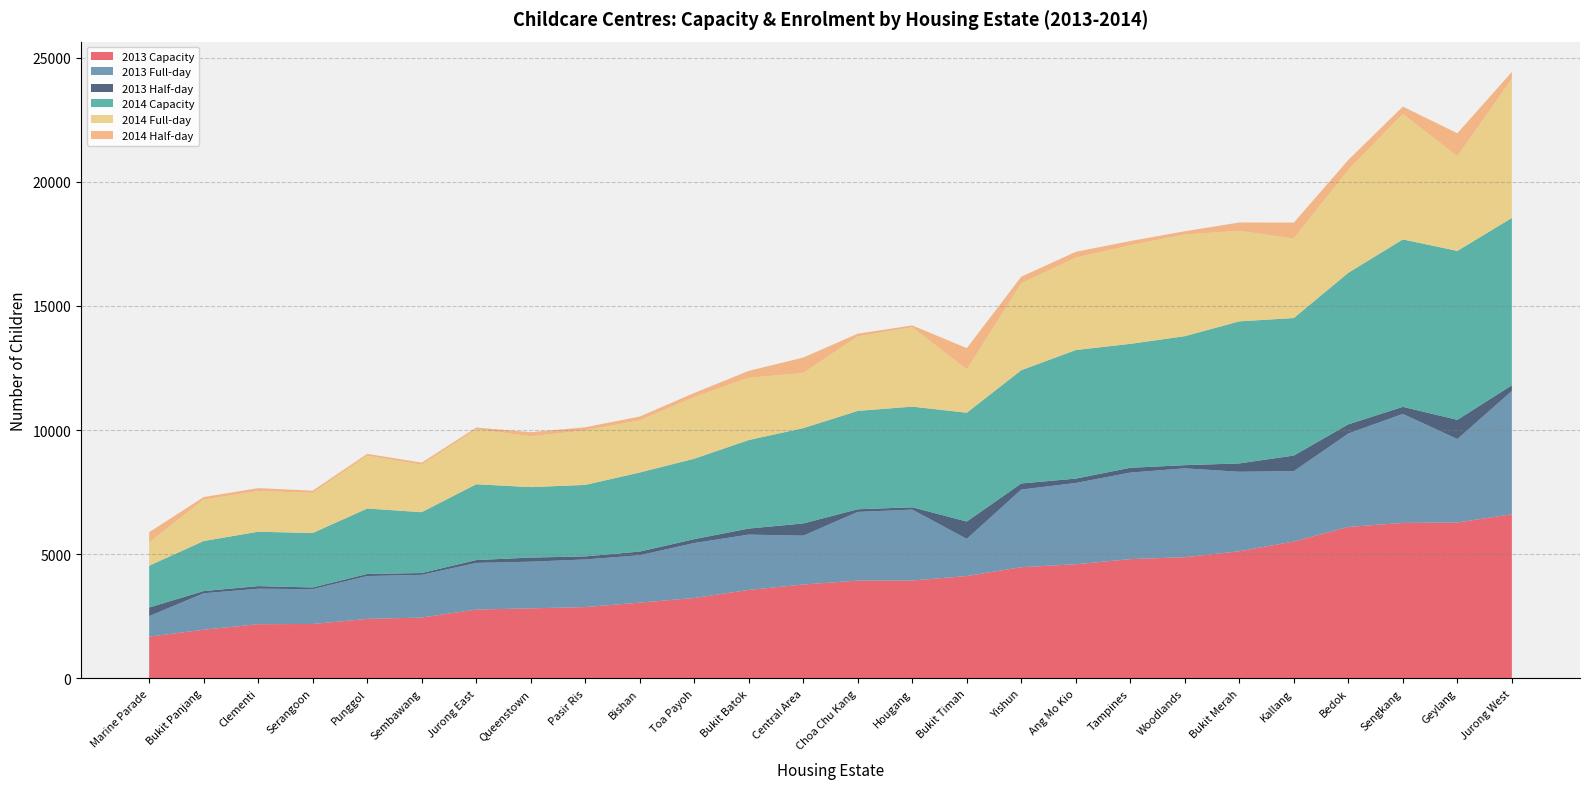

True or false: 2013 Capacity has a value of 4880 at Woodlands.

True